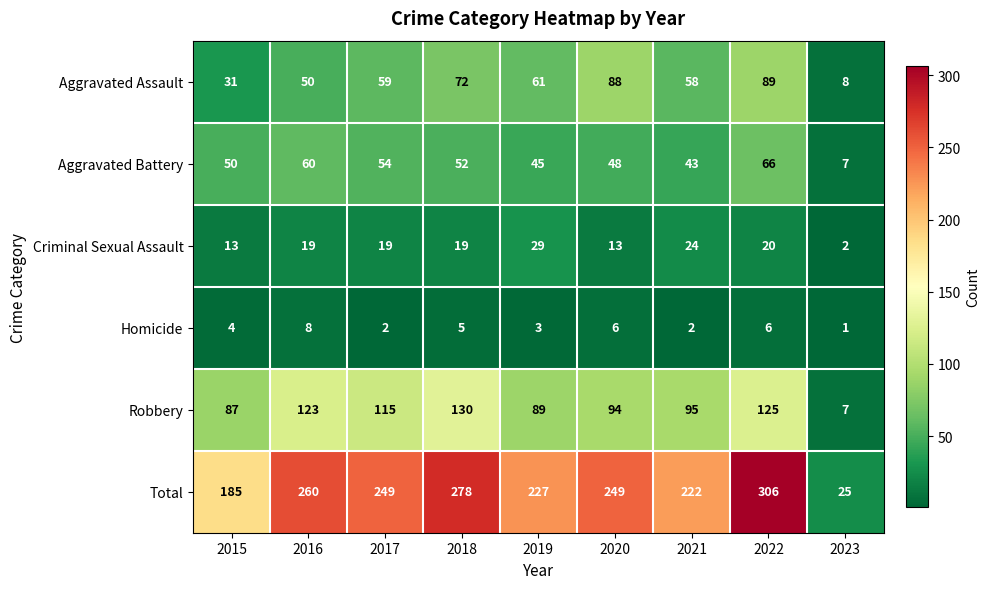

What is the sum of the Total values at 2017 and 2019?

476